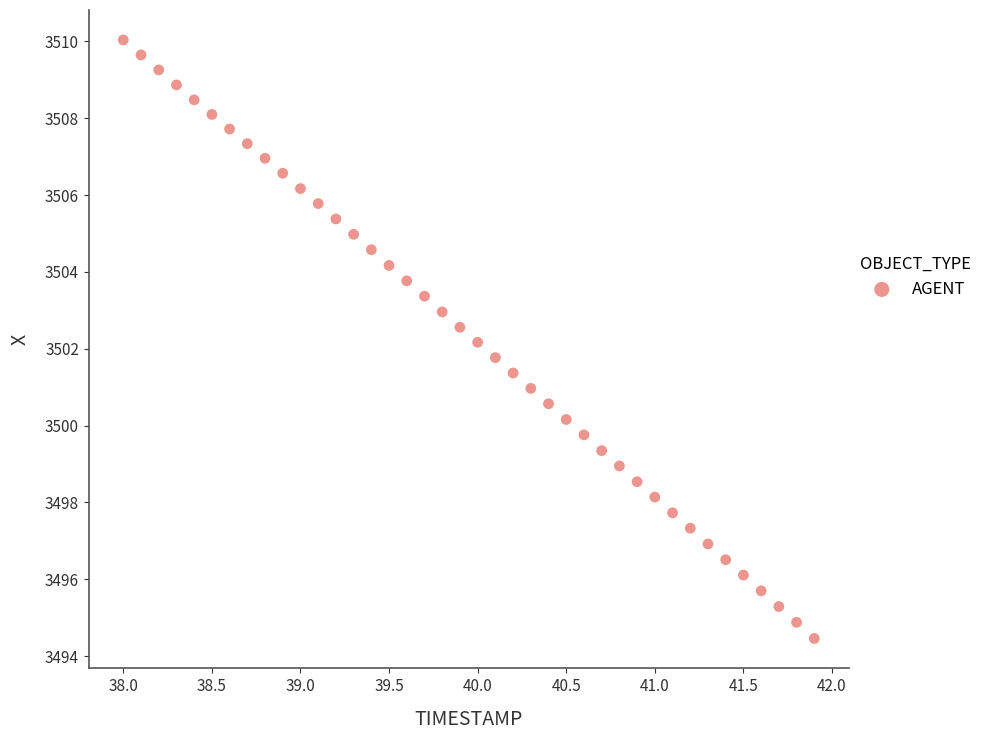

What is the range of X values (max minus min)?

3.9